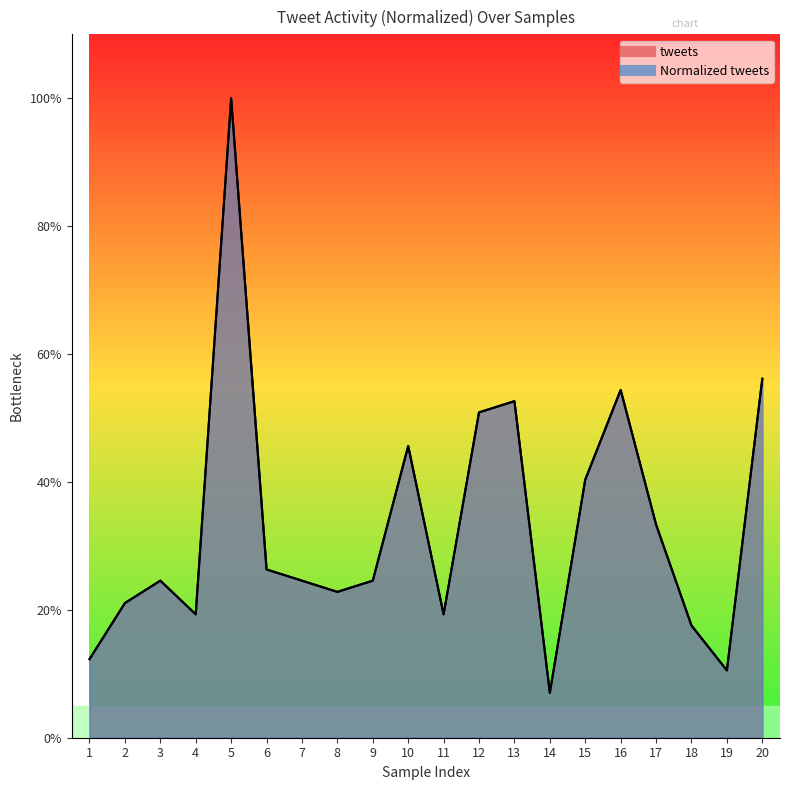

What is the lowest value of the tweets series?

0.1